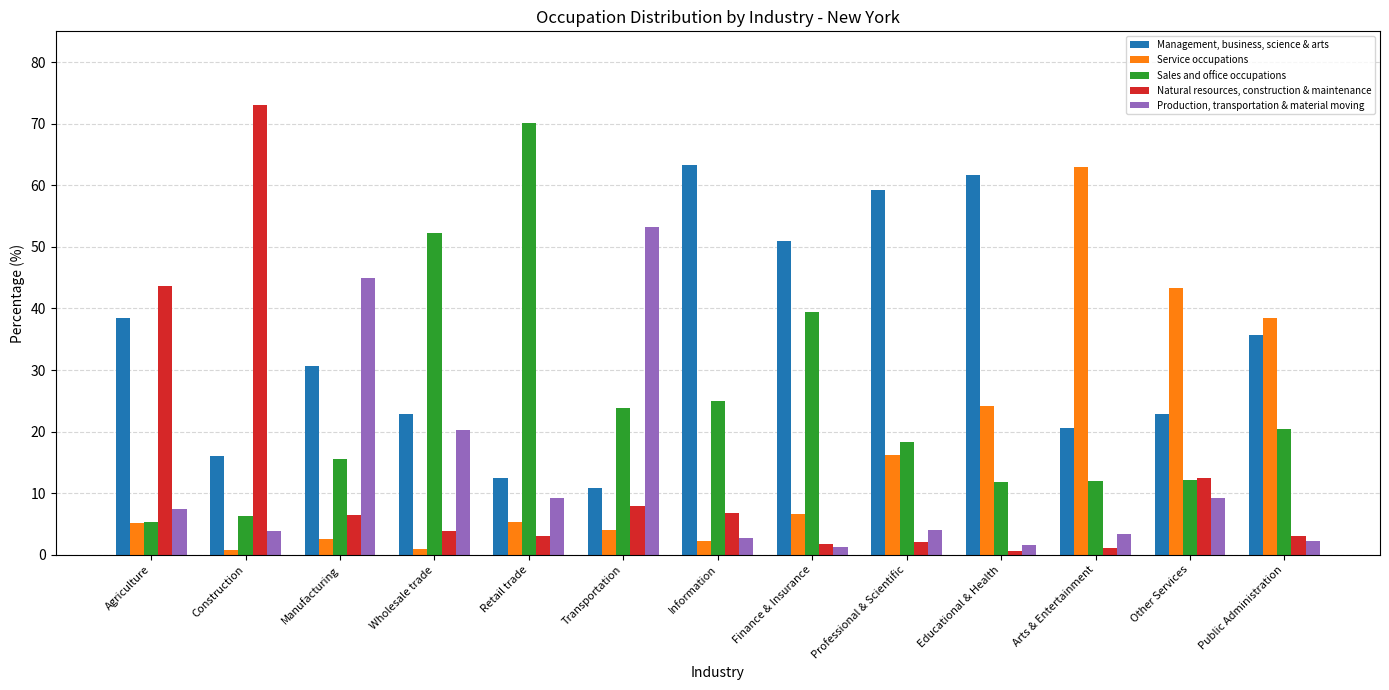

What is the sum of all Management, business, science & arts values?

445.4